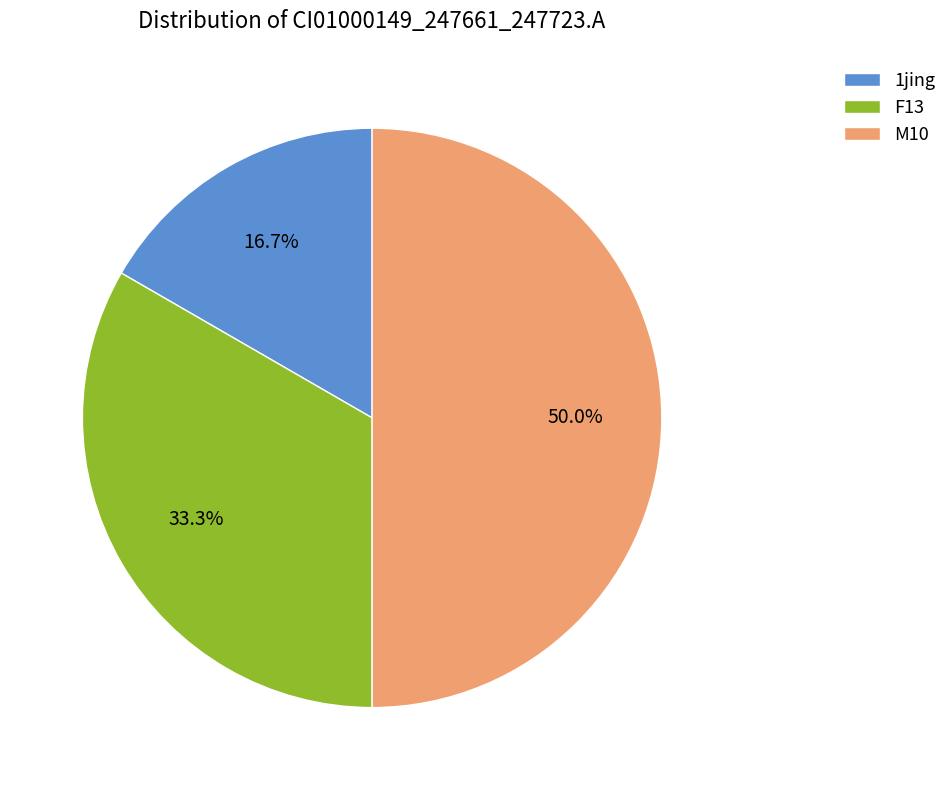

Which category has the smallest portion of the pie?

1jing